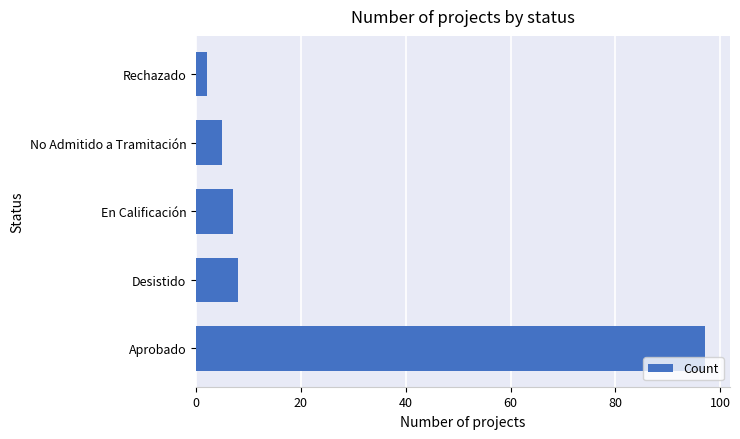

What is the ratio of the value at En Calificación to the value at No Admitido a Tramitación?

1.4